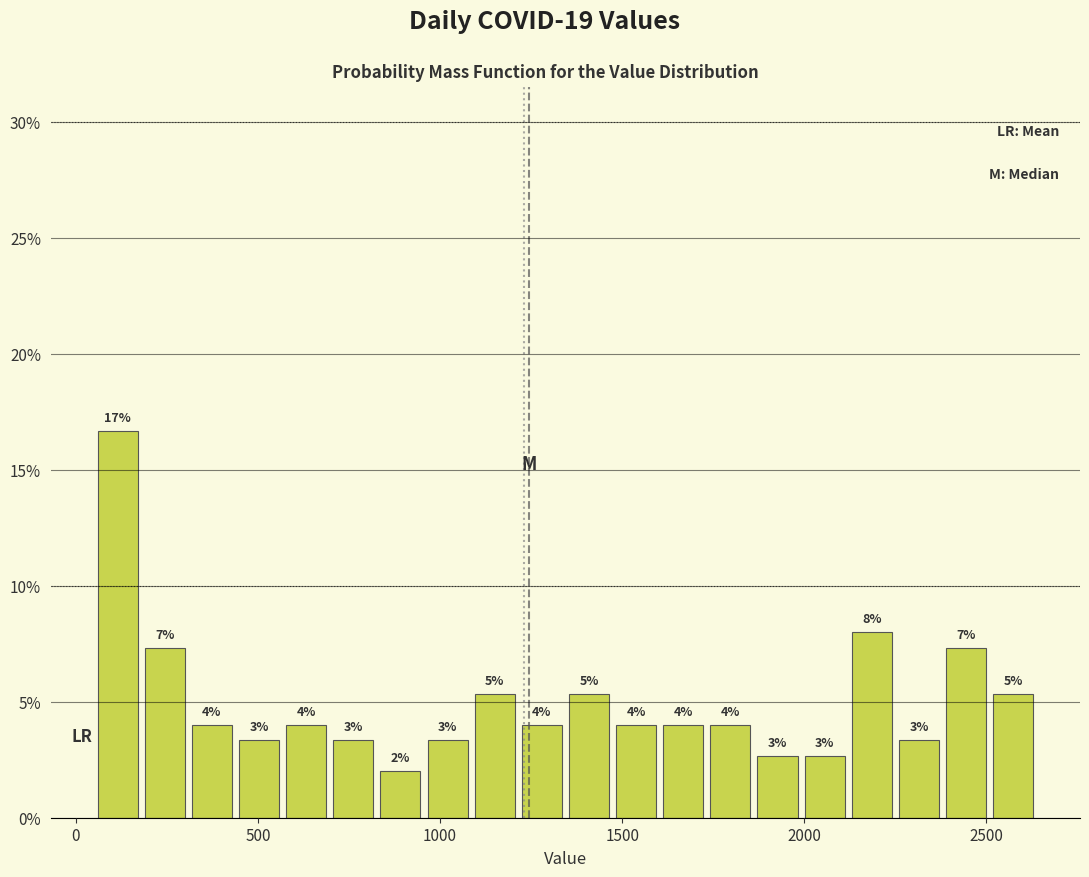

Around what value on the x-axis is the tallest bar? Give the approximate position of its centre, as read against the axis.

100